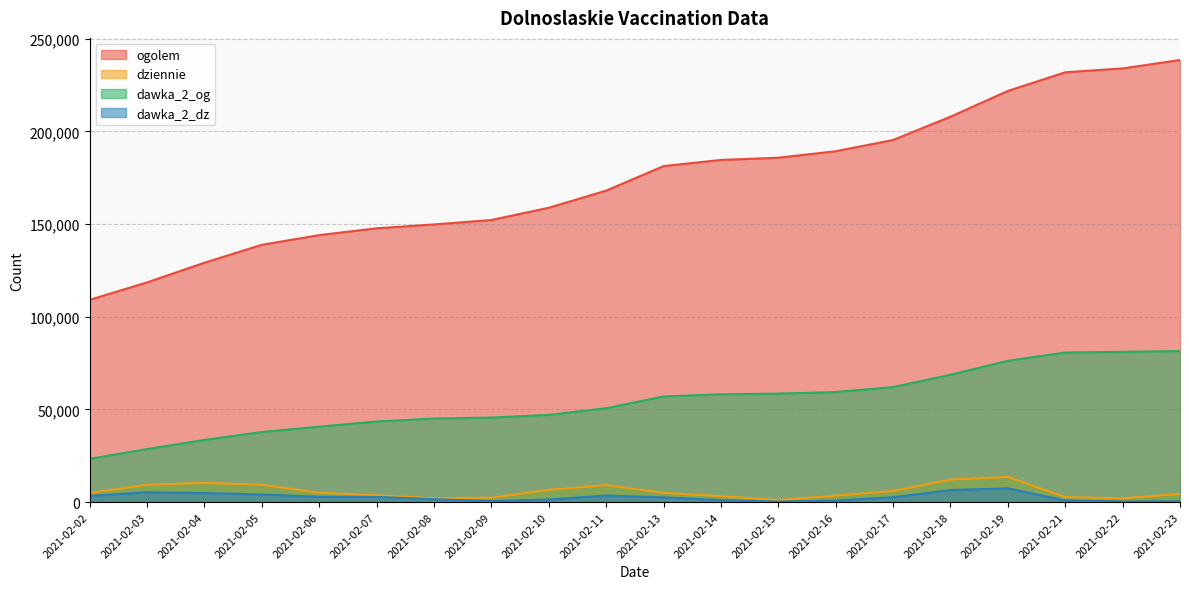

What is the sum of the dziennie values at 2021-02-15 and 2021-02-19?

14656